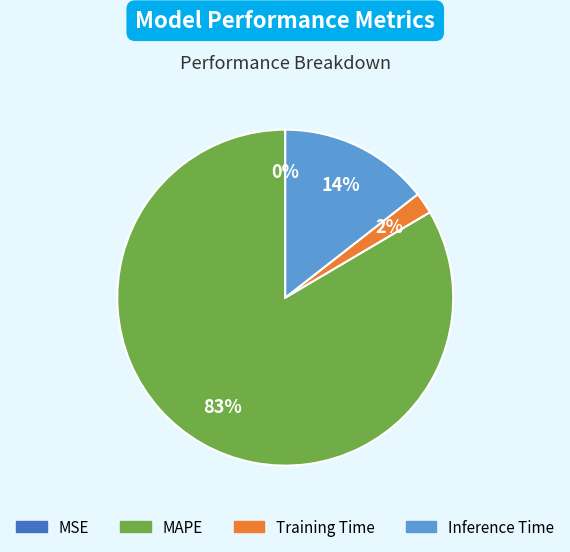

Which category accounts for the majority?

MAPE